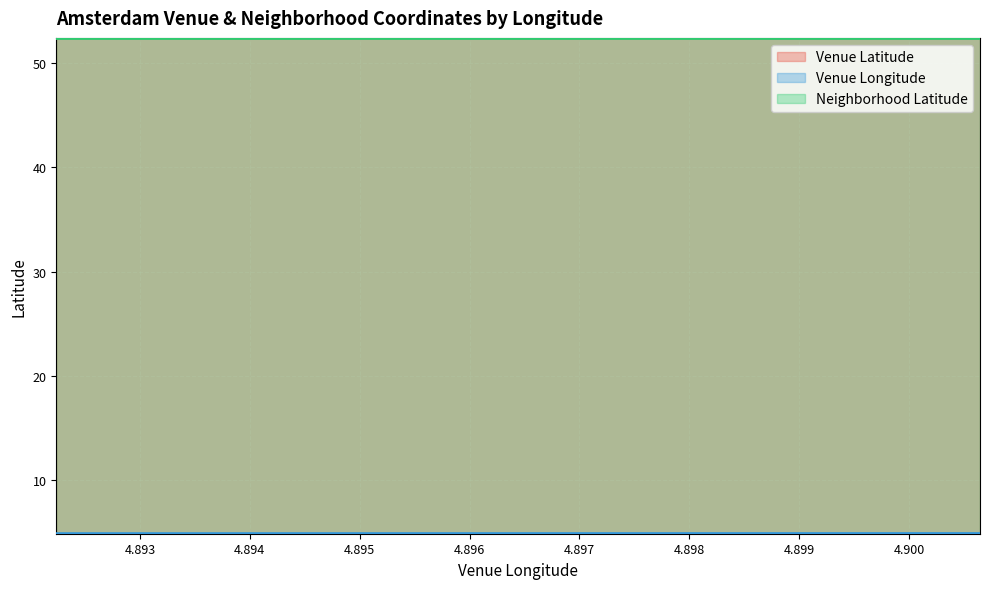

What is the average value of the Neighborhood Latitude series?

52.4